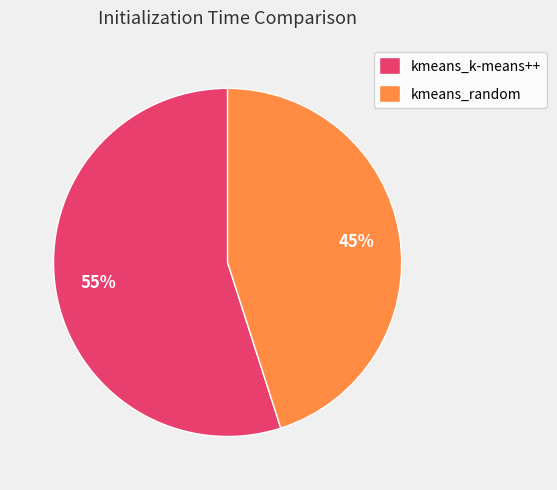

Which category has the smallest portion of the pie?

kmeans_random